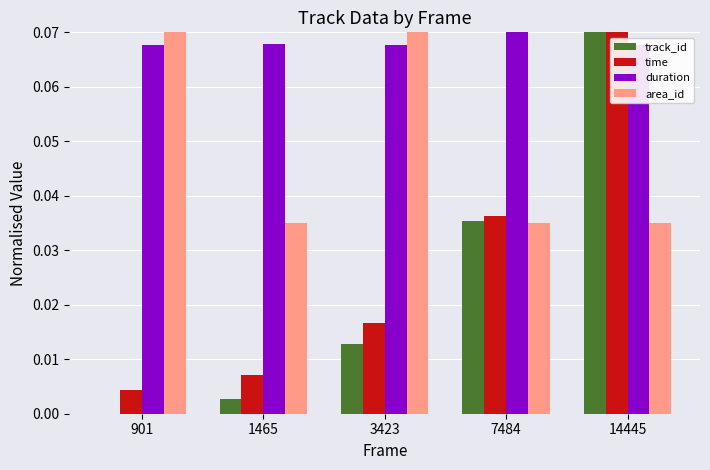

What is the maximum value for duration?

0.1